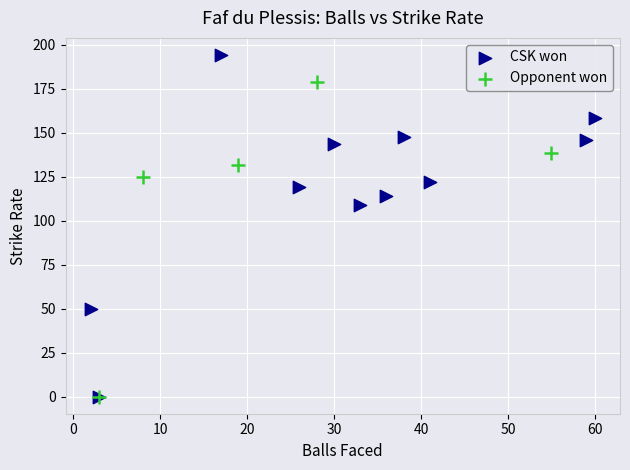

What are all the series names shown in the legend?

CSK won, Opponent won